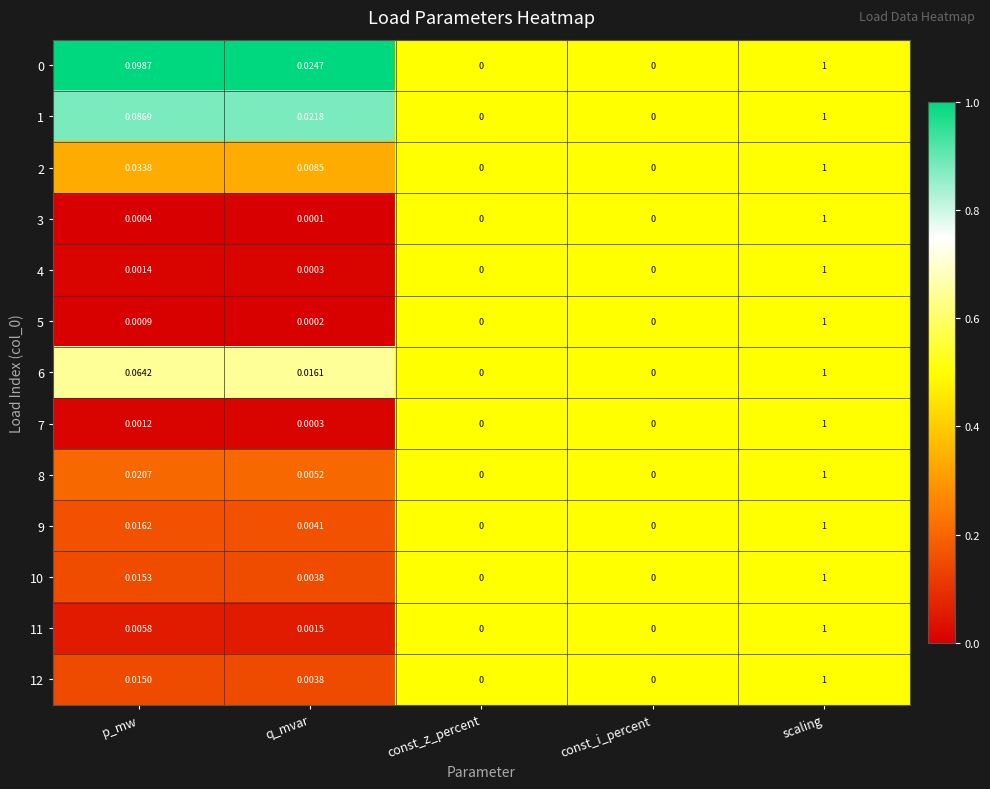

At which category is the sum across all series the highest?

scaling